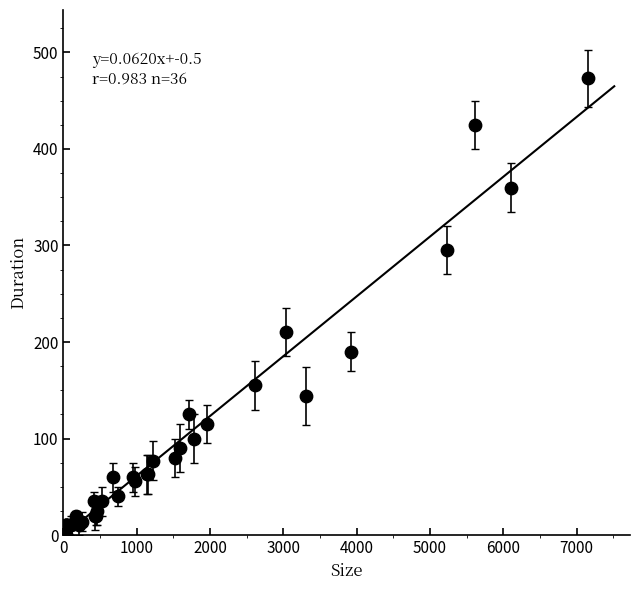

What Y value in the scatter plot is closest to 236?

210